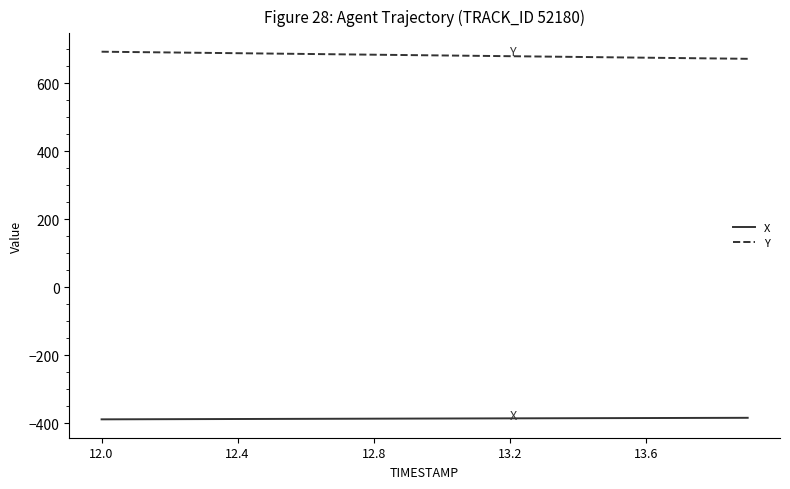

Which series has the largest total across all categories?

Y